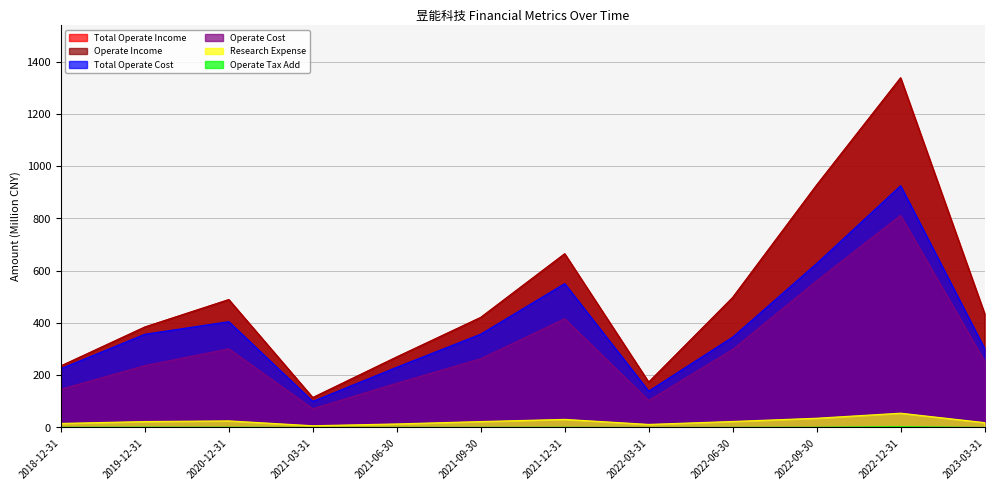

What is the label of the 8th point from the right?

2021-06-30